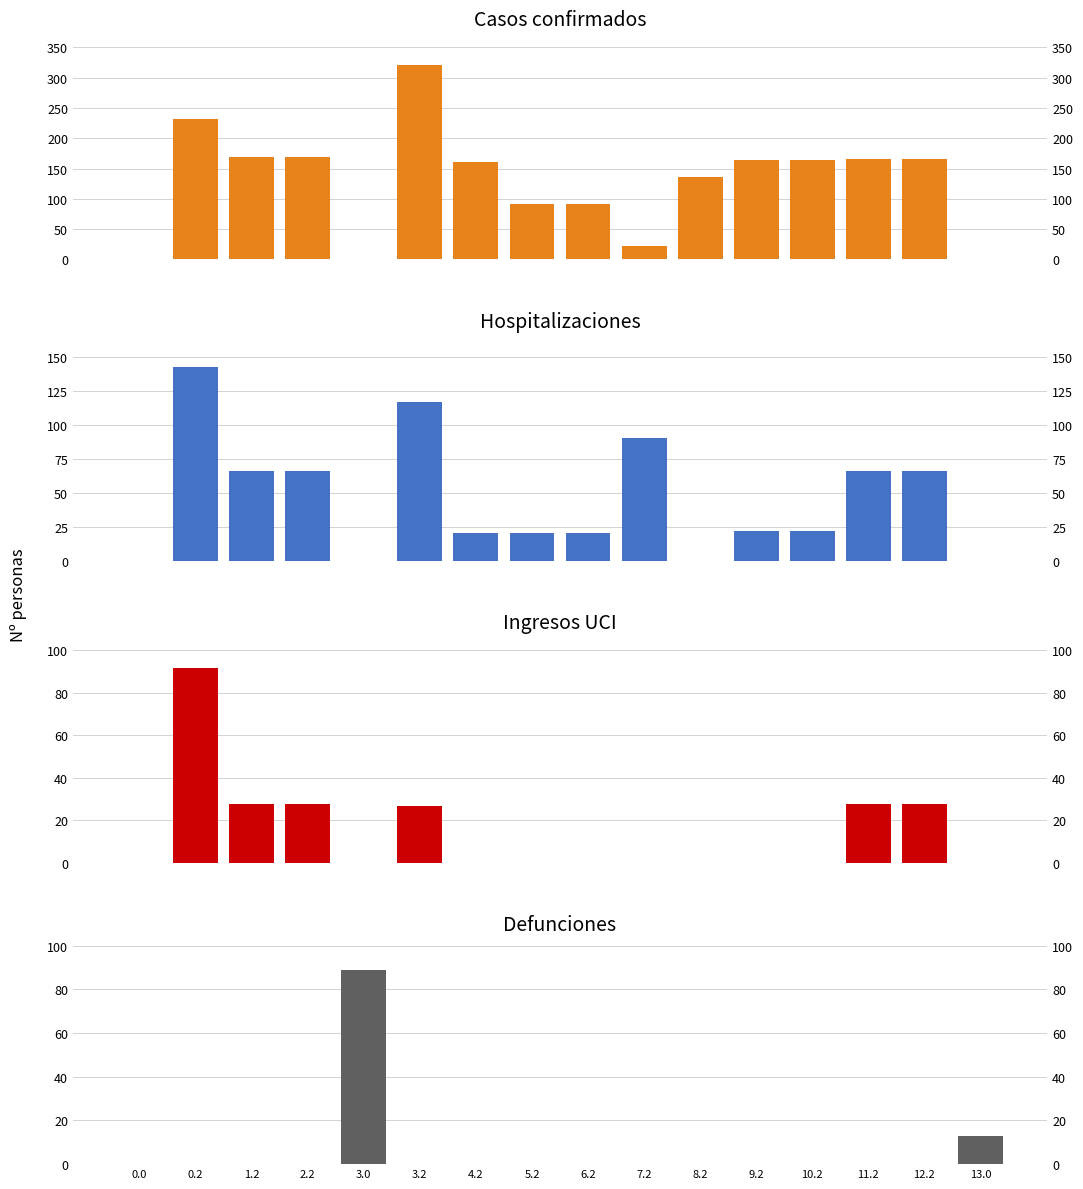

Which series has the widest spread of values?

col_16